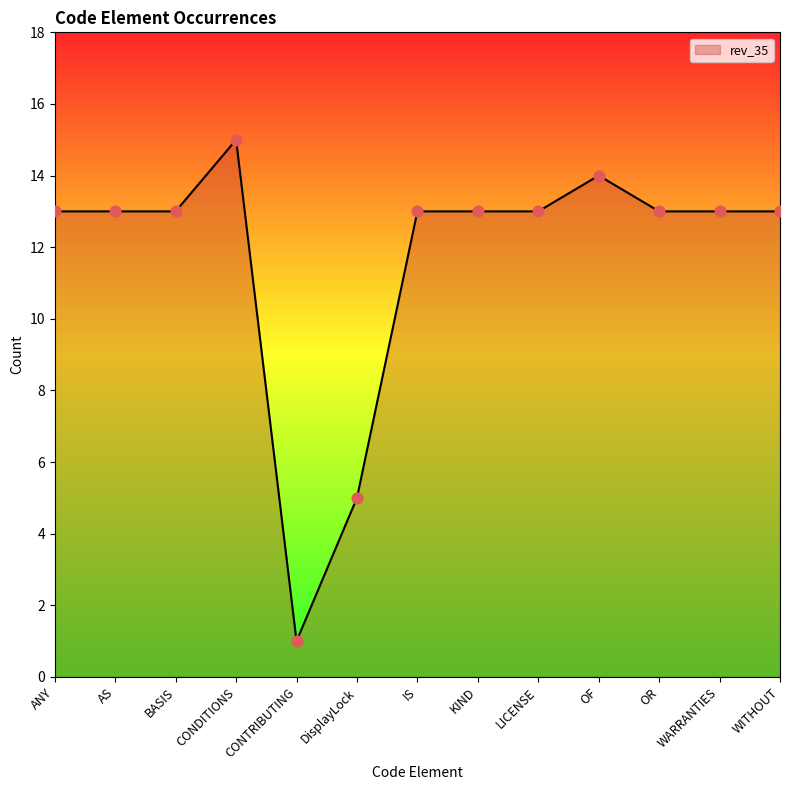

What is the change in value from AS to CONTRIBUTING?

-12